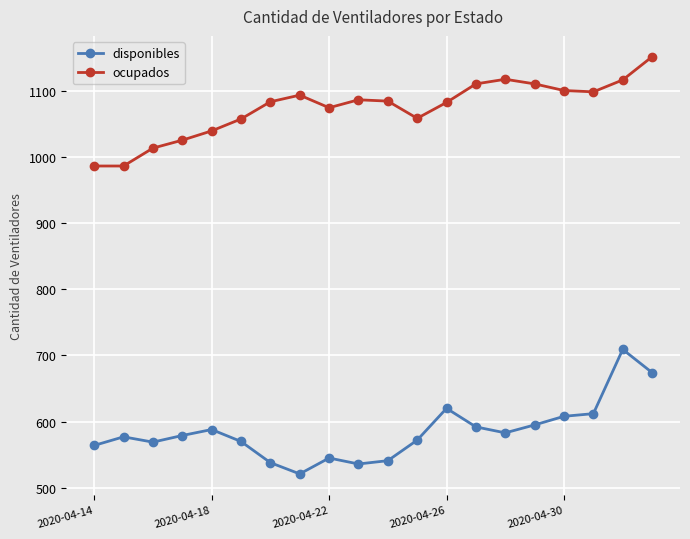

What is the highest value of the disponibles series?

709